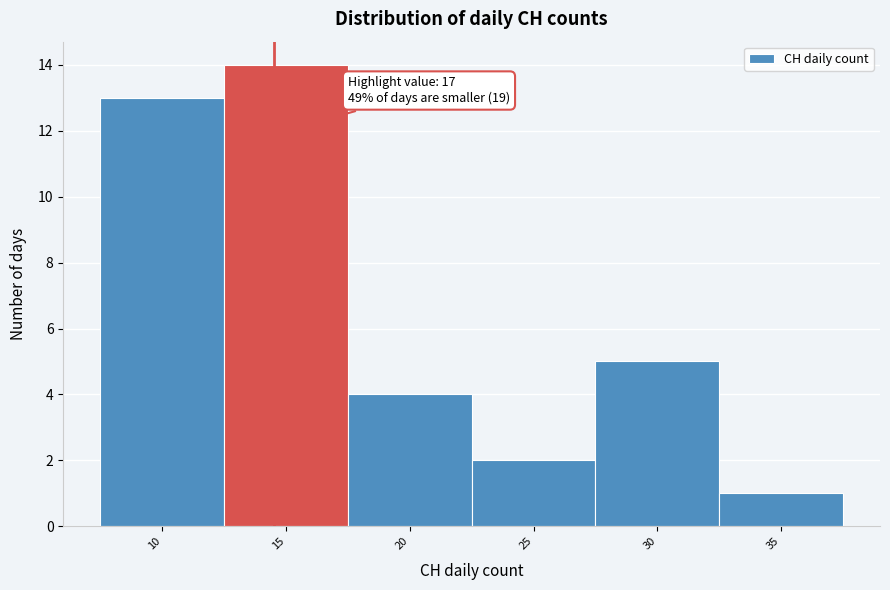

Reading left to right, extract all data points from this chart.

10=13	15=14	20=4	25=2	30=5	35=1